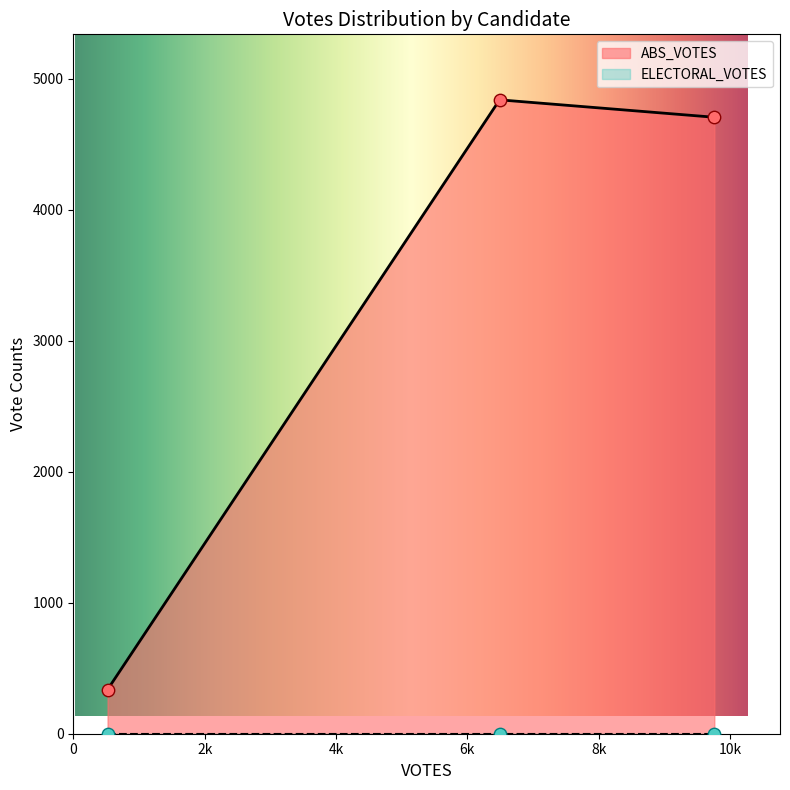

What is the change in value from hammouda-19367 to maxwell-18670?

+4502